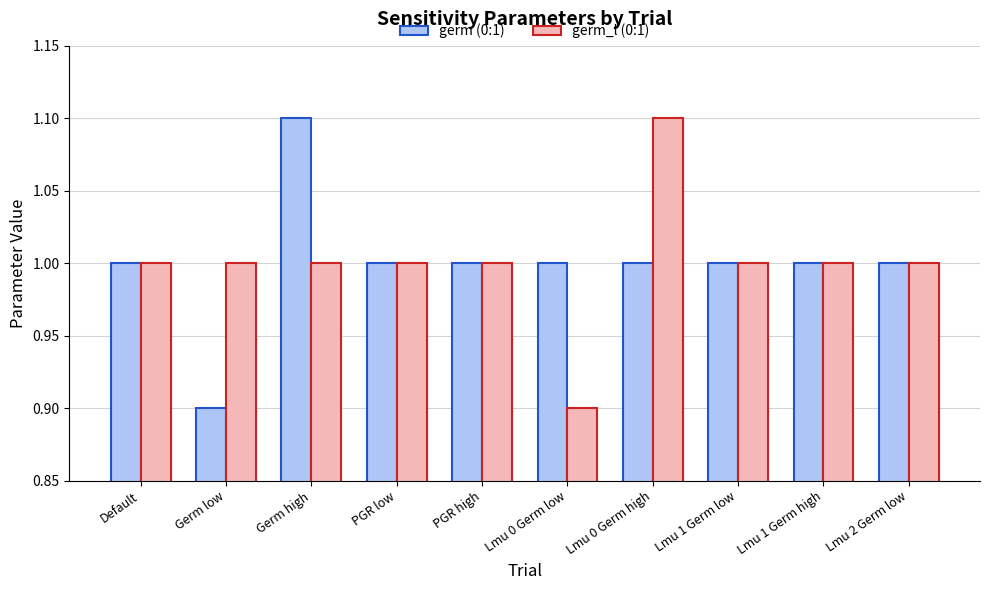

What is the total value across all series at PGR low?

2.0